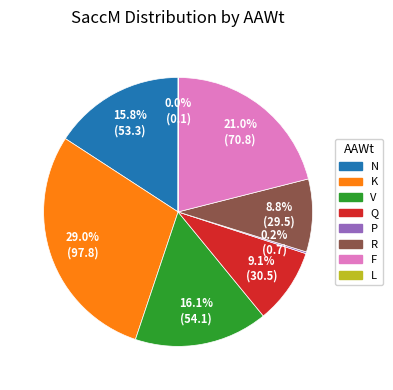

To the nearest percent, what is the average slice percentage?

12%